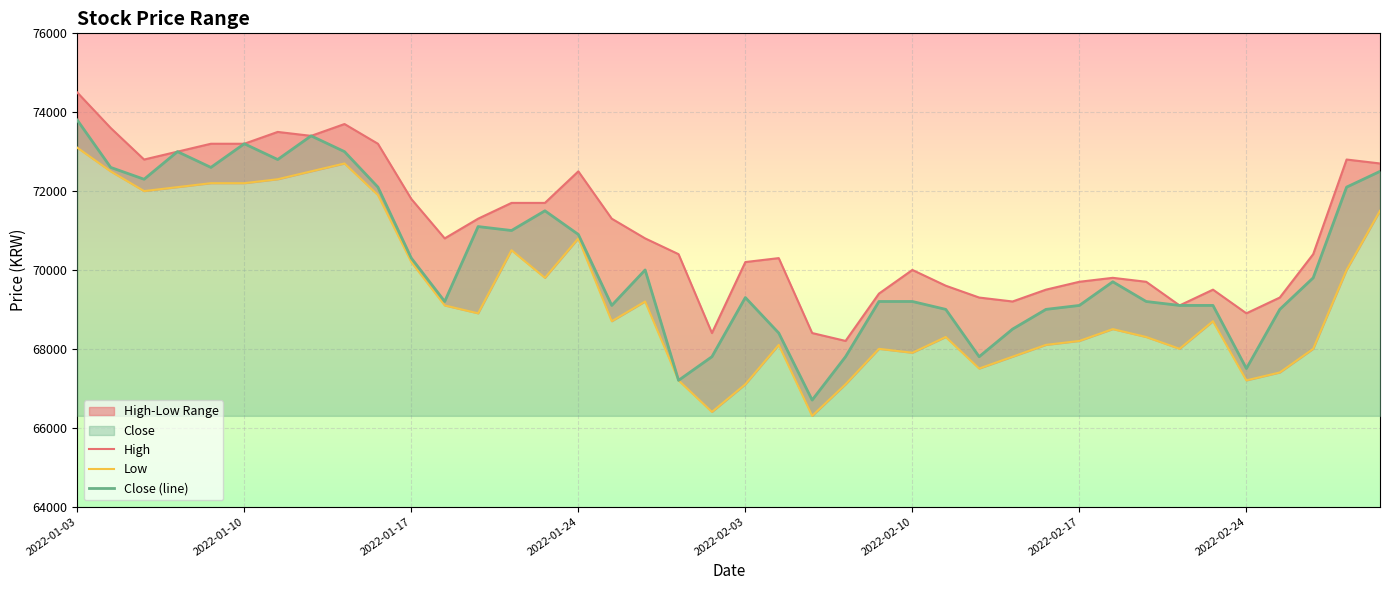

What is the difference between the maximum and minimum values in the High series?

6300